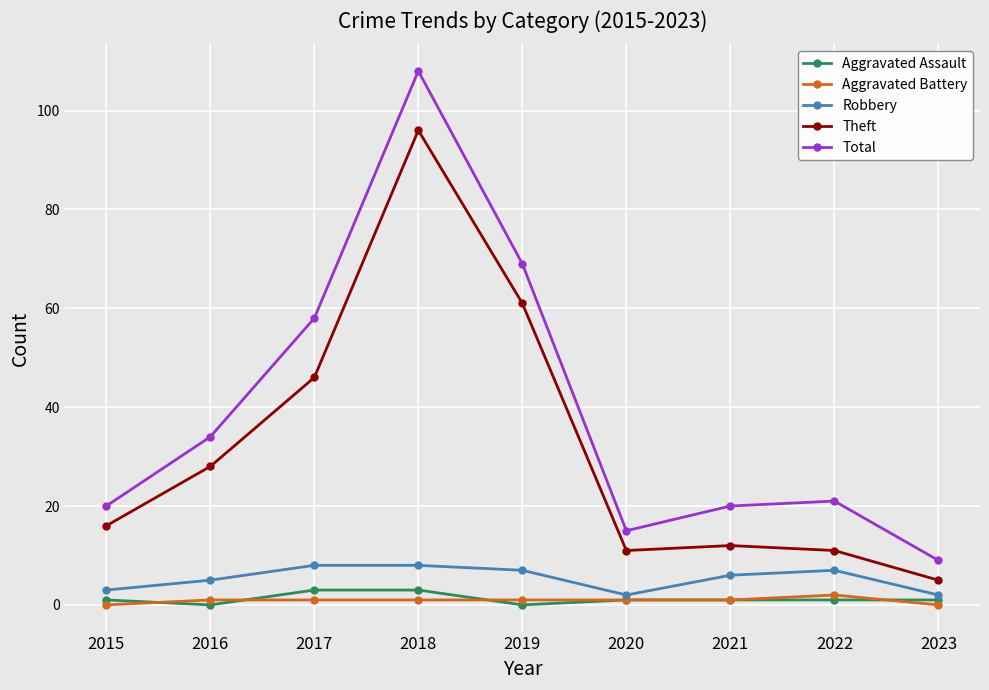

At which label is Theft closest to 50?

2017